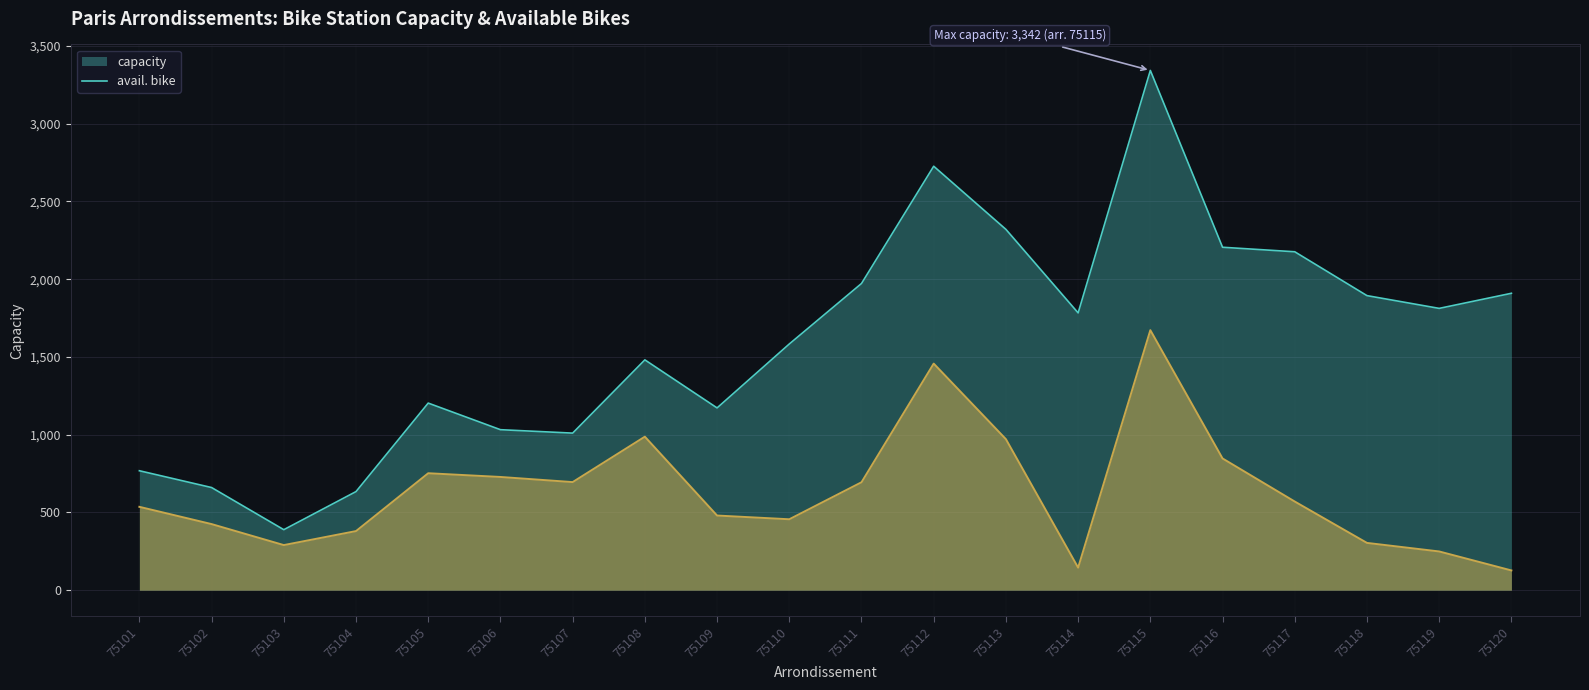

Which category has the highest value in the capacity series?

75115